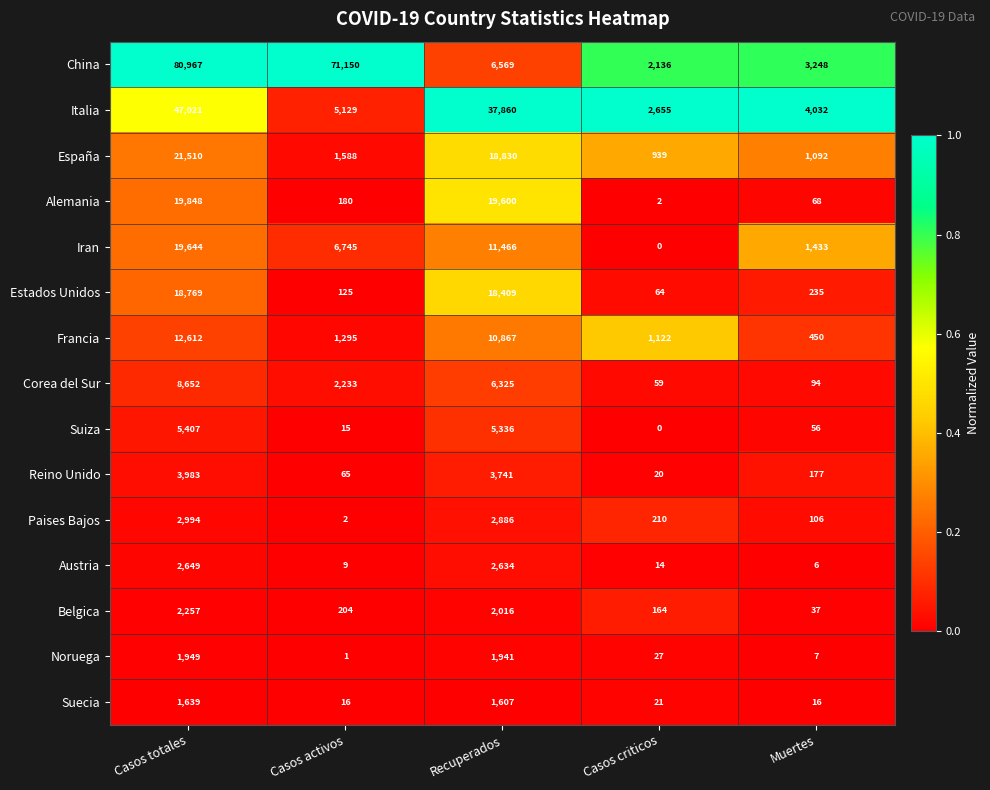

What is the difference between the highest and lowest values at Recuperados?

36253